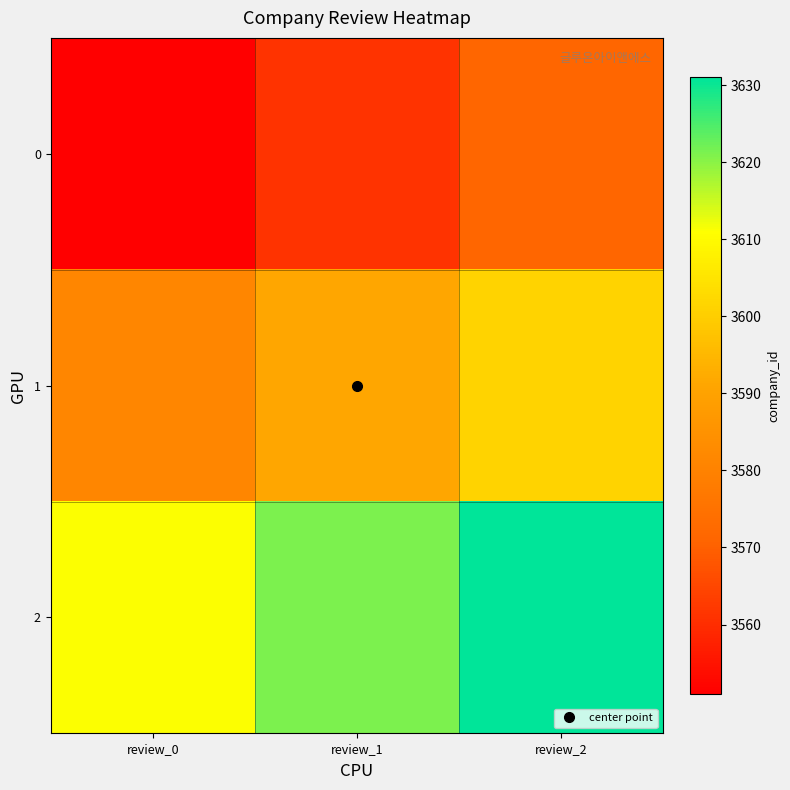

Reading left to right, transcribe all the data shown in this chart.

0: review_0=3551	review_1=3561	review_2=3571
1: review_0=3581	review_1=3591	review_2=3601
2: review_0=3611	review_1=3621	review_2=3631